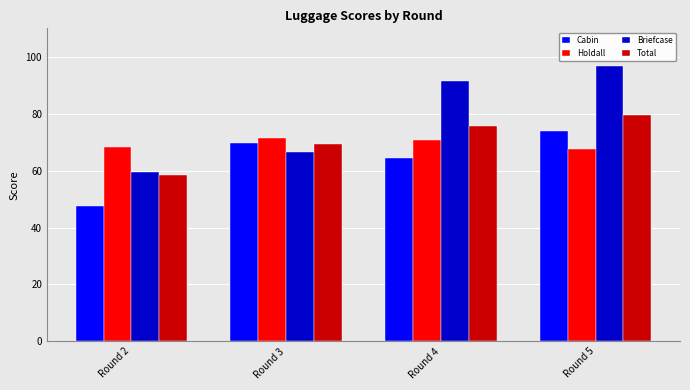

How many groups of bars are there?

4